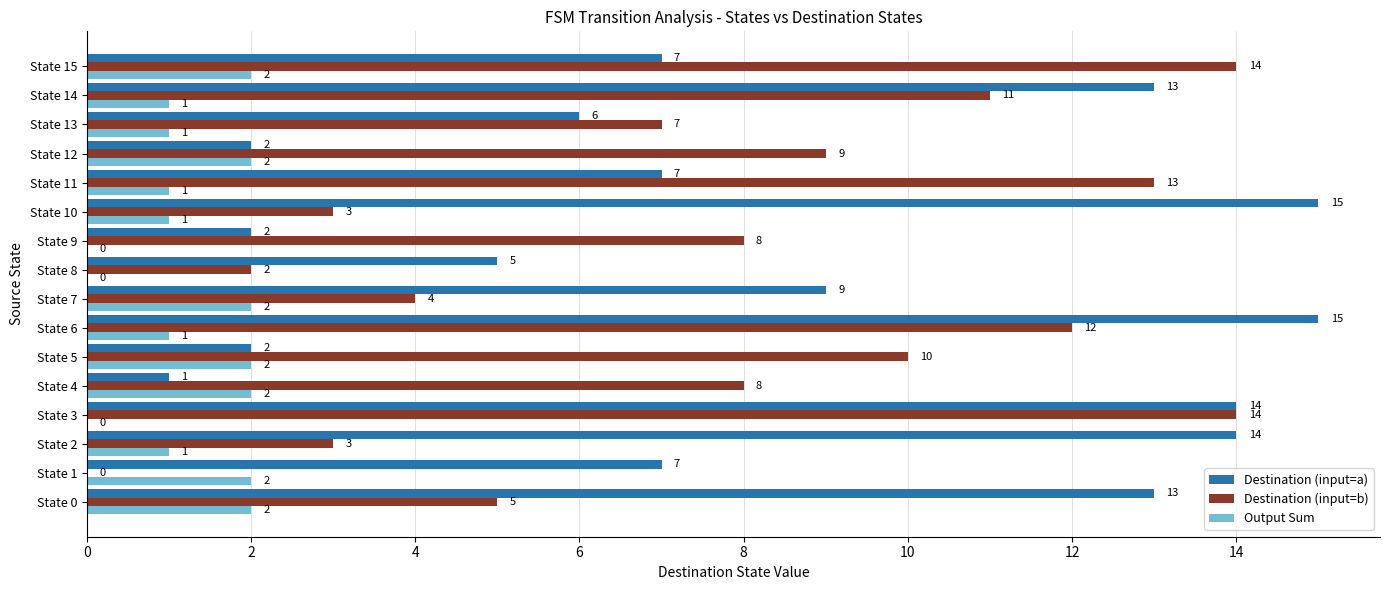

What is the sum of all Output Sum values?

20